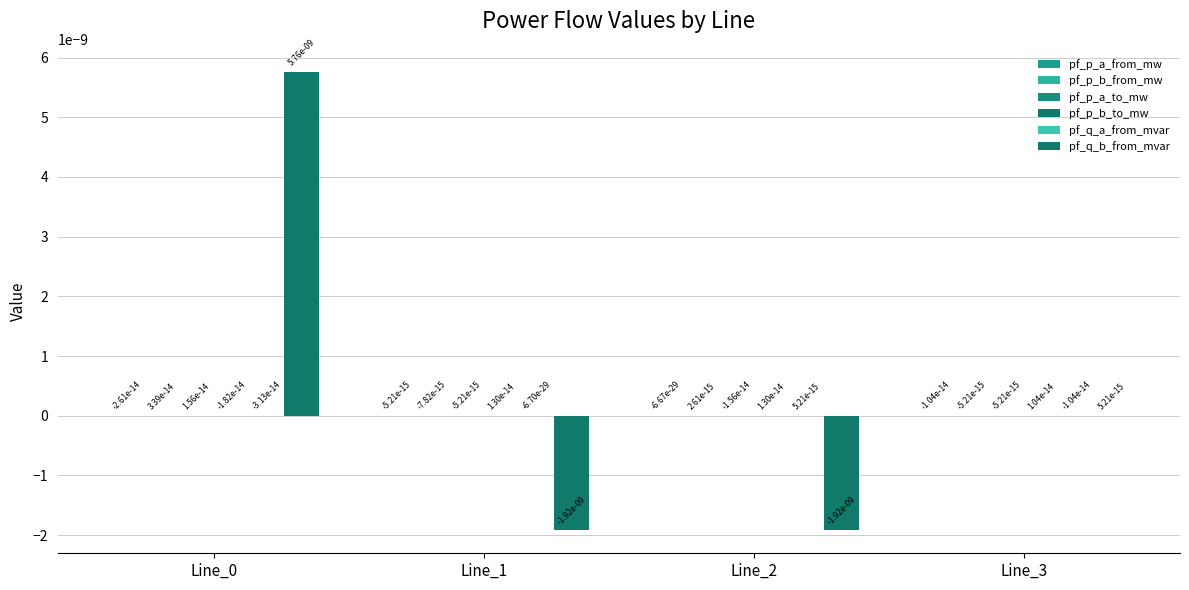

Are the bars horizontal?

No